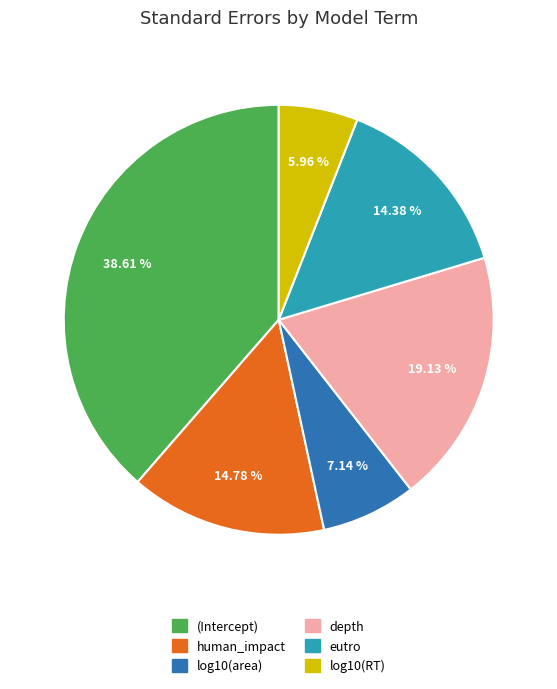

To the nearest percent, what portion does log10(RT) represent?

6%